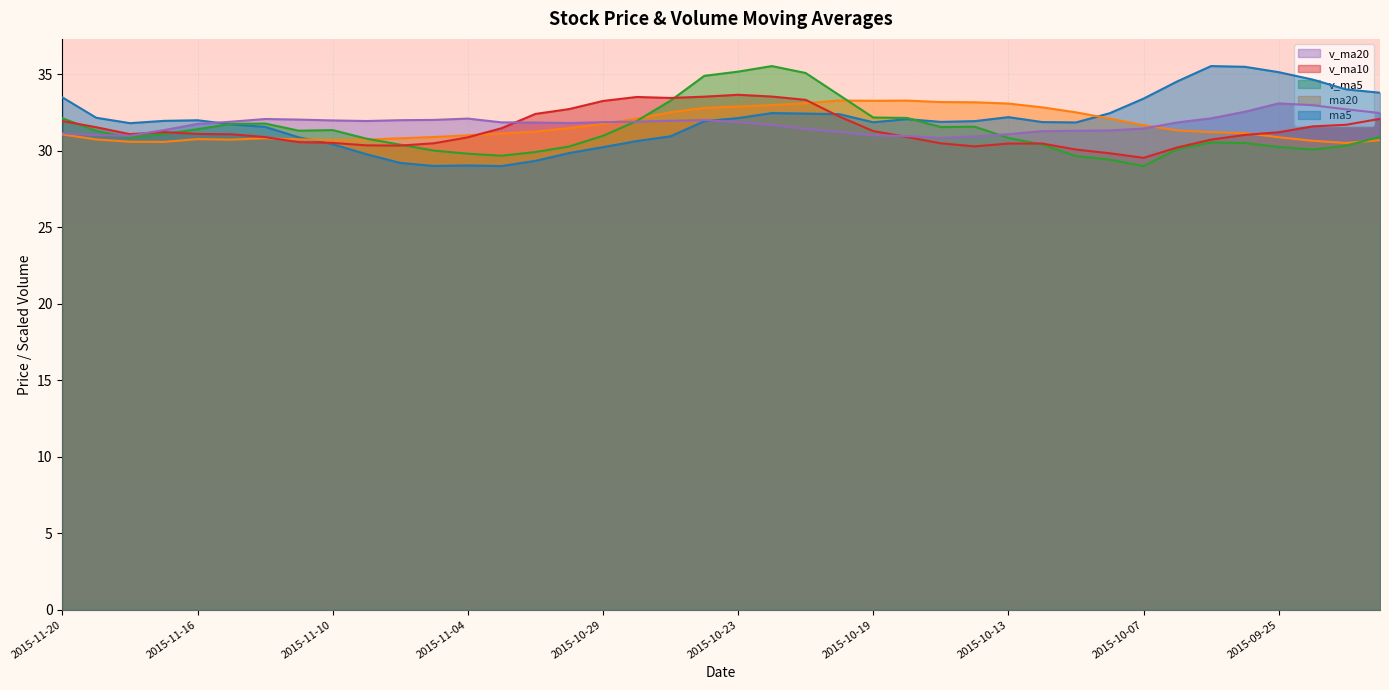

Which category has the highest value in the ma5 series?

2015-09-29